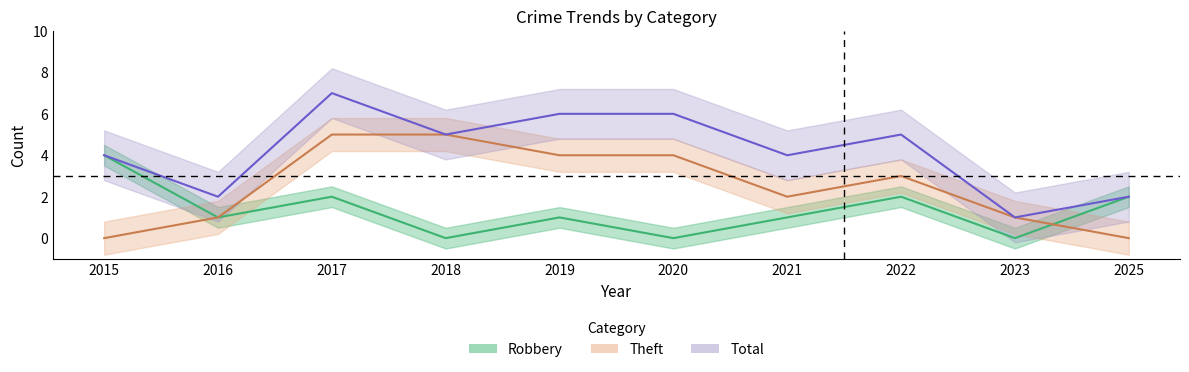

Reading left to right, list all the values displayed in this chart.

Robbery: 4	1	2	0	1	0	1	2	0	2
Theft: 0	1	5	5	4	4	2	3	1	0
Total: 4	2	7	5	6	6	4	5	1	2